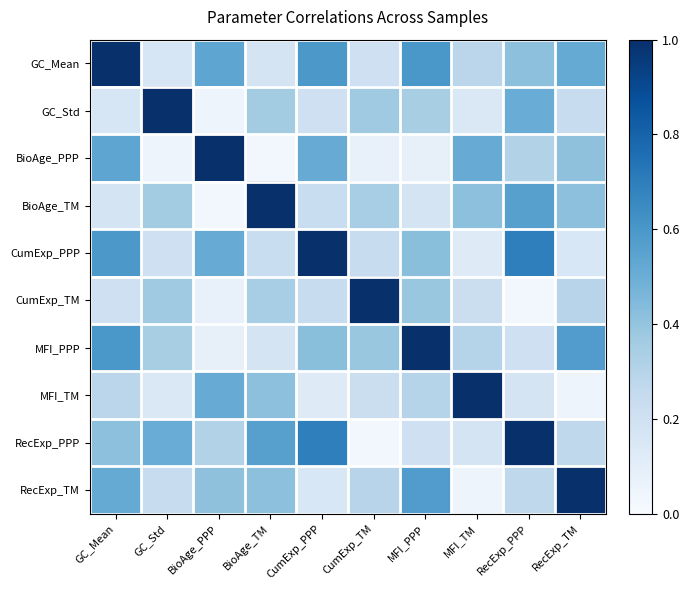

List the series in order of their peak value, highest first.

GC_Mean, GC_Std, BioAge_PPP, BioAge_TM, CumExp_PPP, CumExp_TM, MFI_PPP, MFI_TM, RecExp_PPP, RecExp_TM